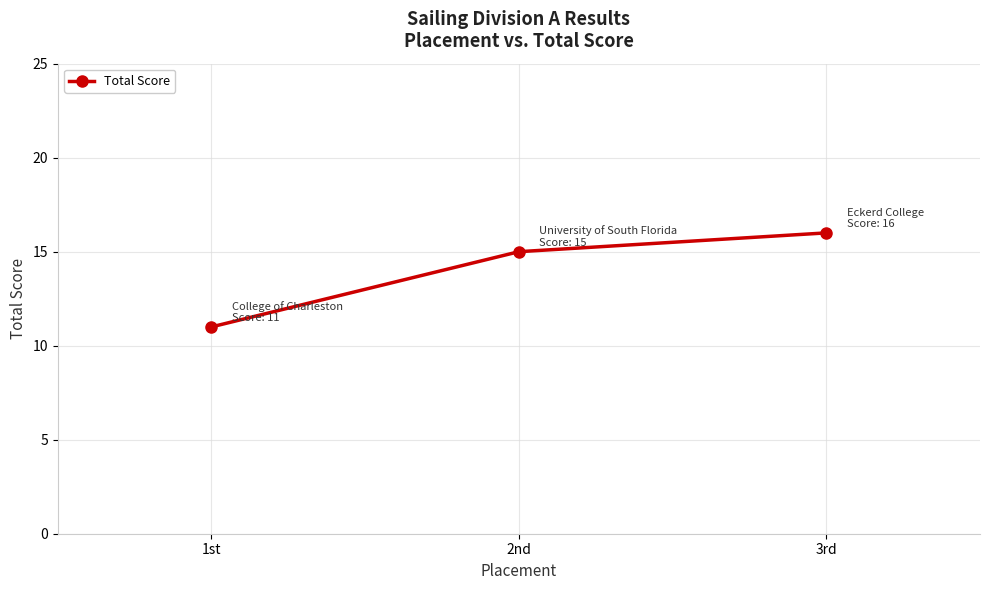

What is the label of the 1st point from the left?

1st